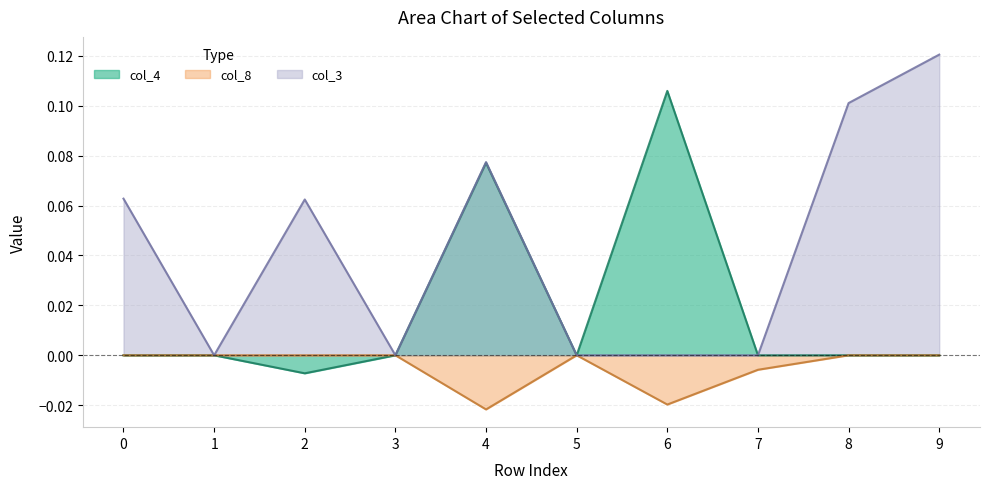

Rank the series at 7 from lowest to highest value.

col_8, col_4, col_3